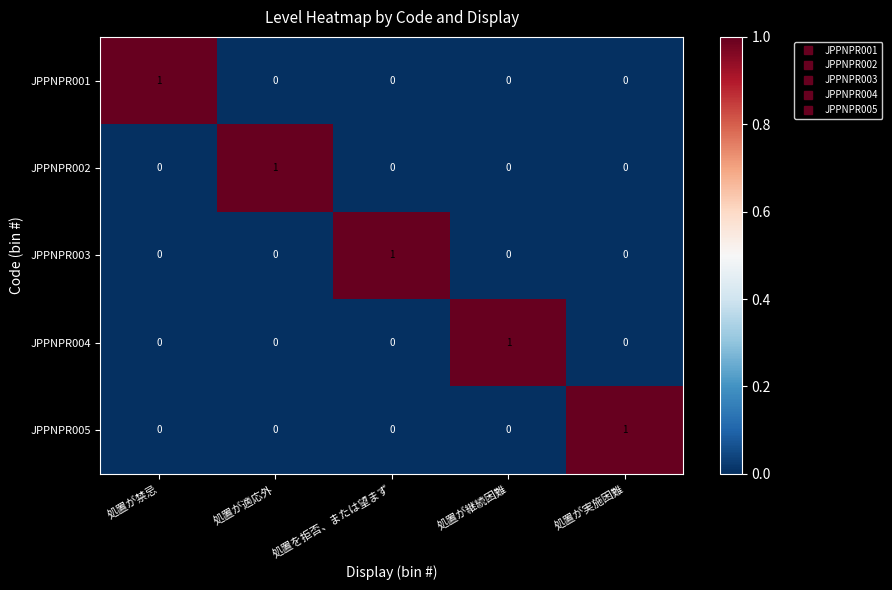

How many data points in JPPNPR005 are above 0?

1